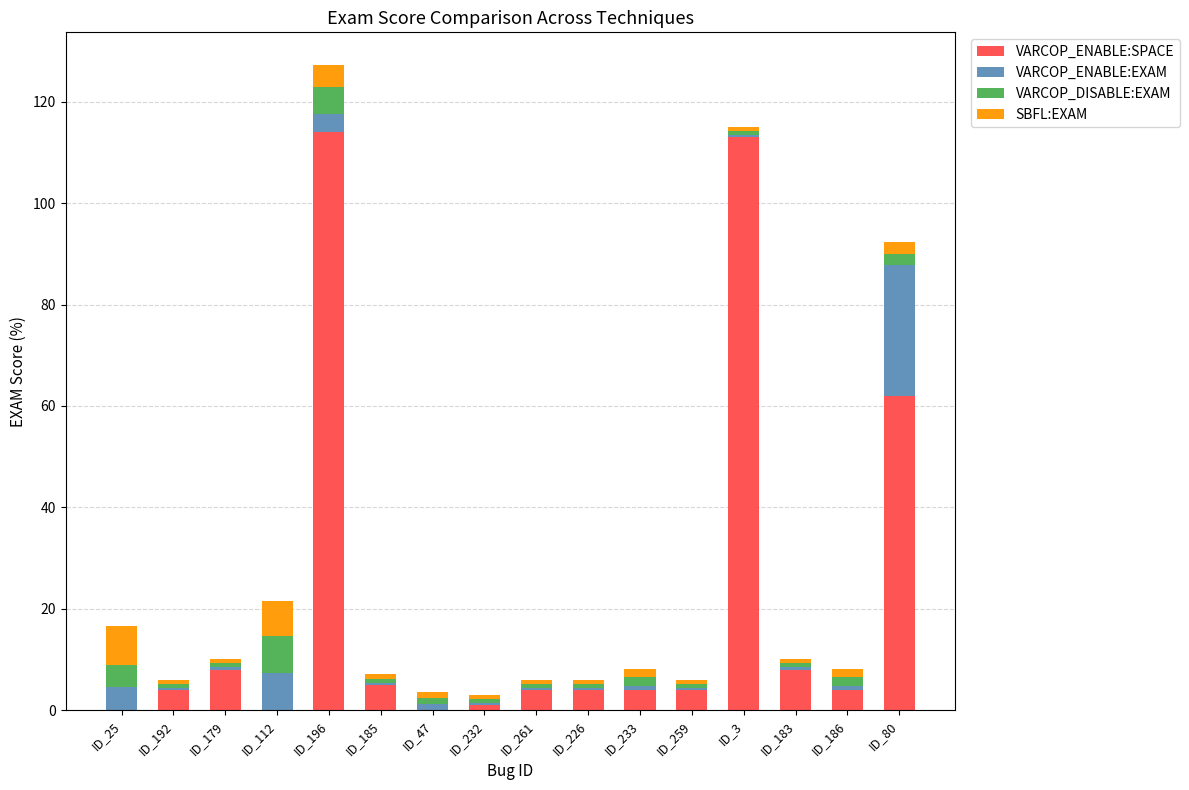

What is the total value across all series at ID_192?

6.0